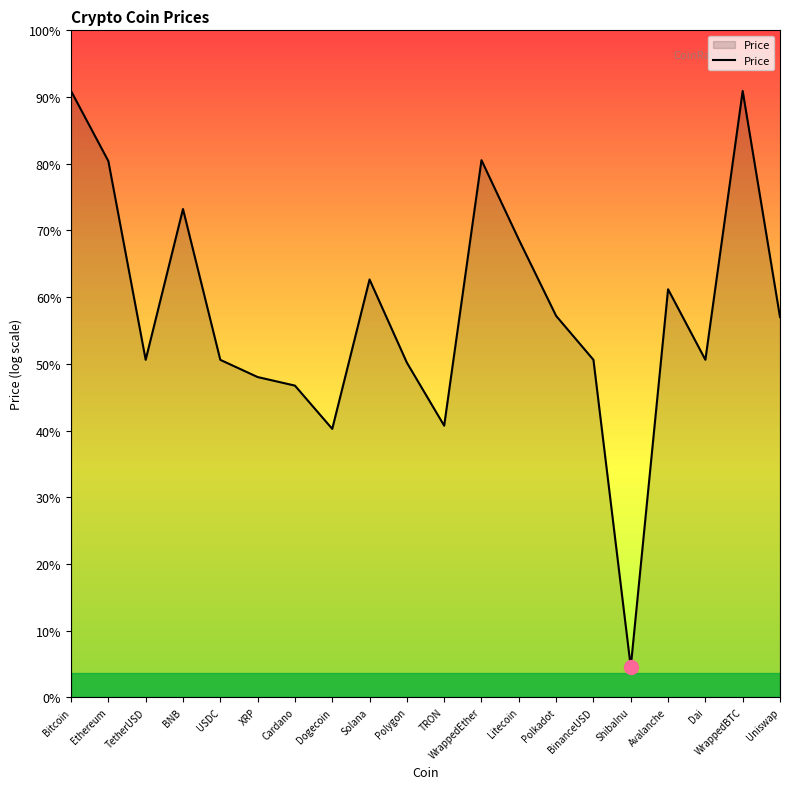

Between Dogecoin and Ethereum, which is larger?

Ethereum